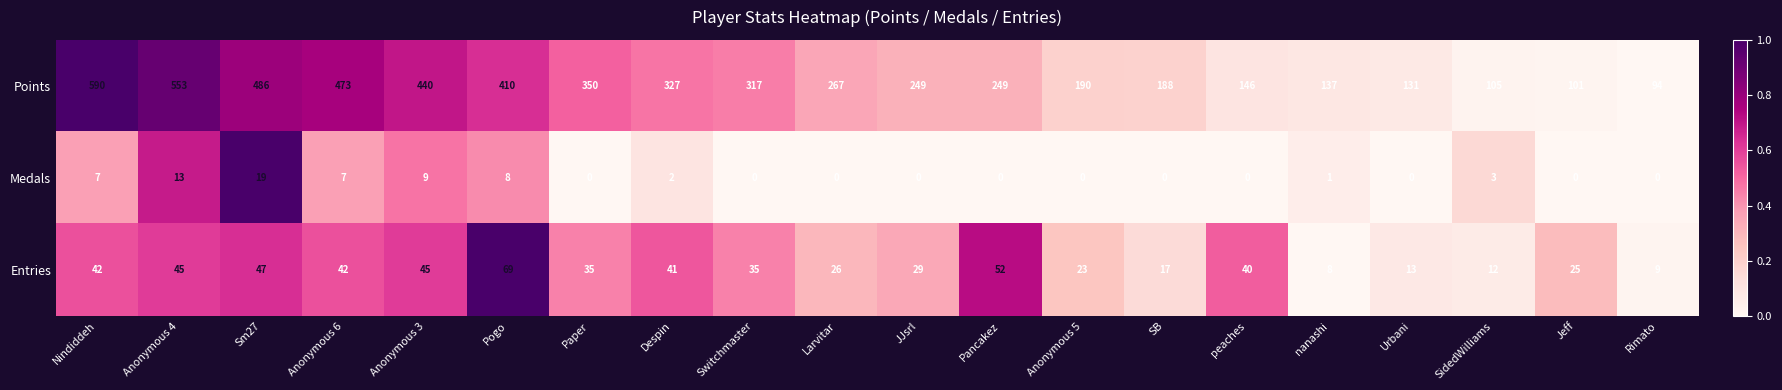

Which series has the largest range (max minus min)?

Points